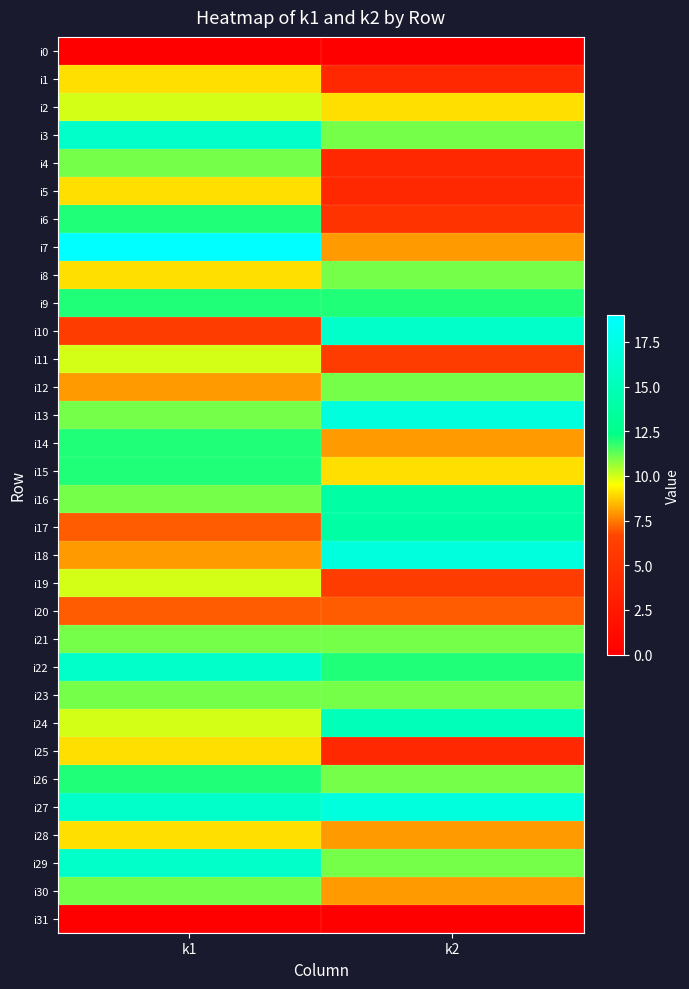

Which category has the highest value across all series?

k1